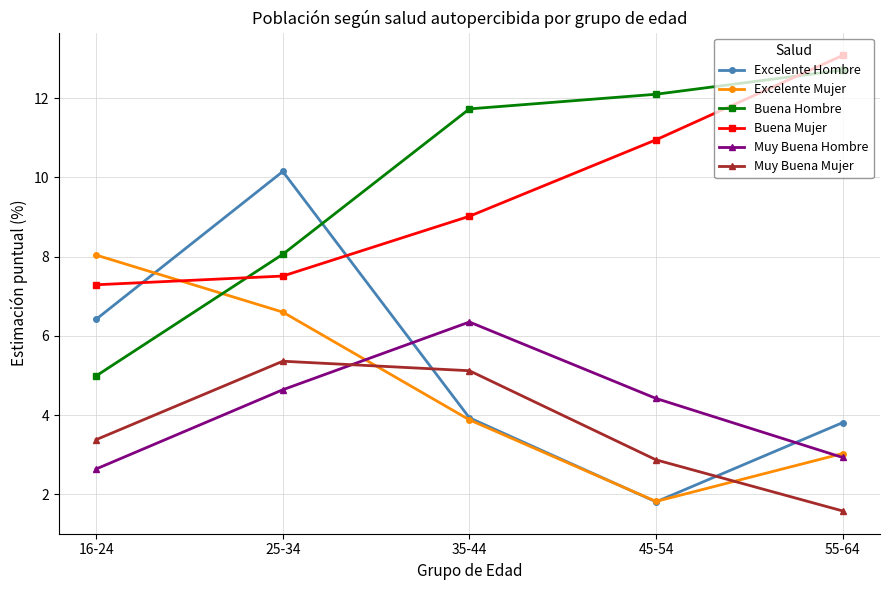

What is the lowest value of the Buena Hombre series?

5.0